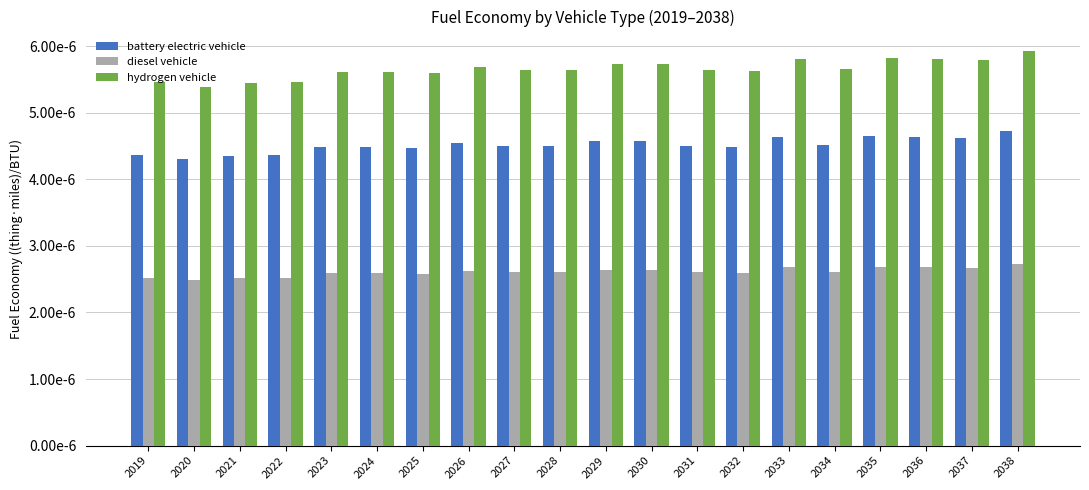

Which label corresponds to the smallest value in the chart?

2020